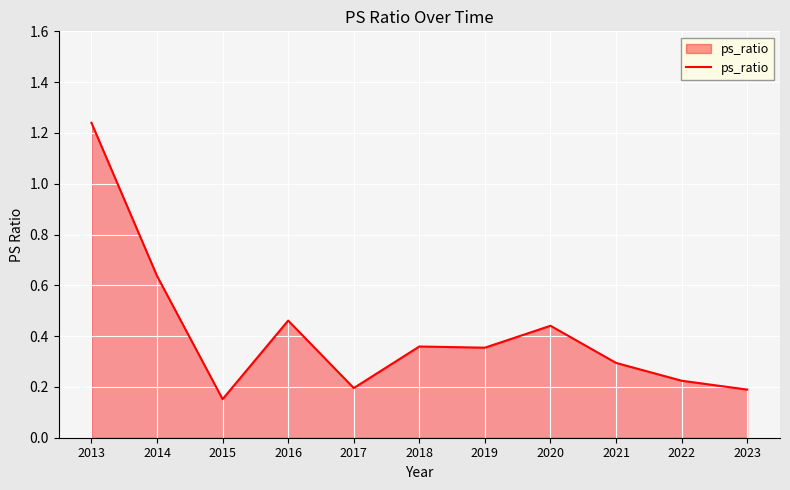

The chart shows a value of 0.3 at 2023. True or false?

False